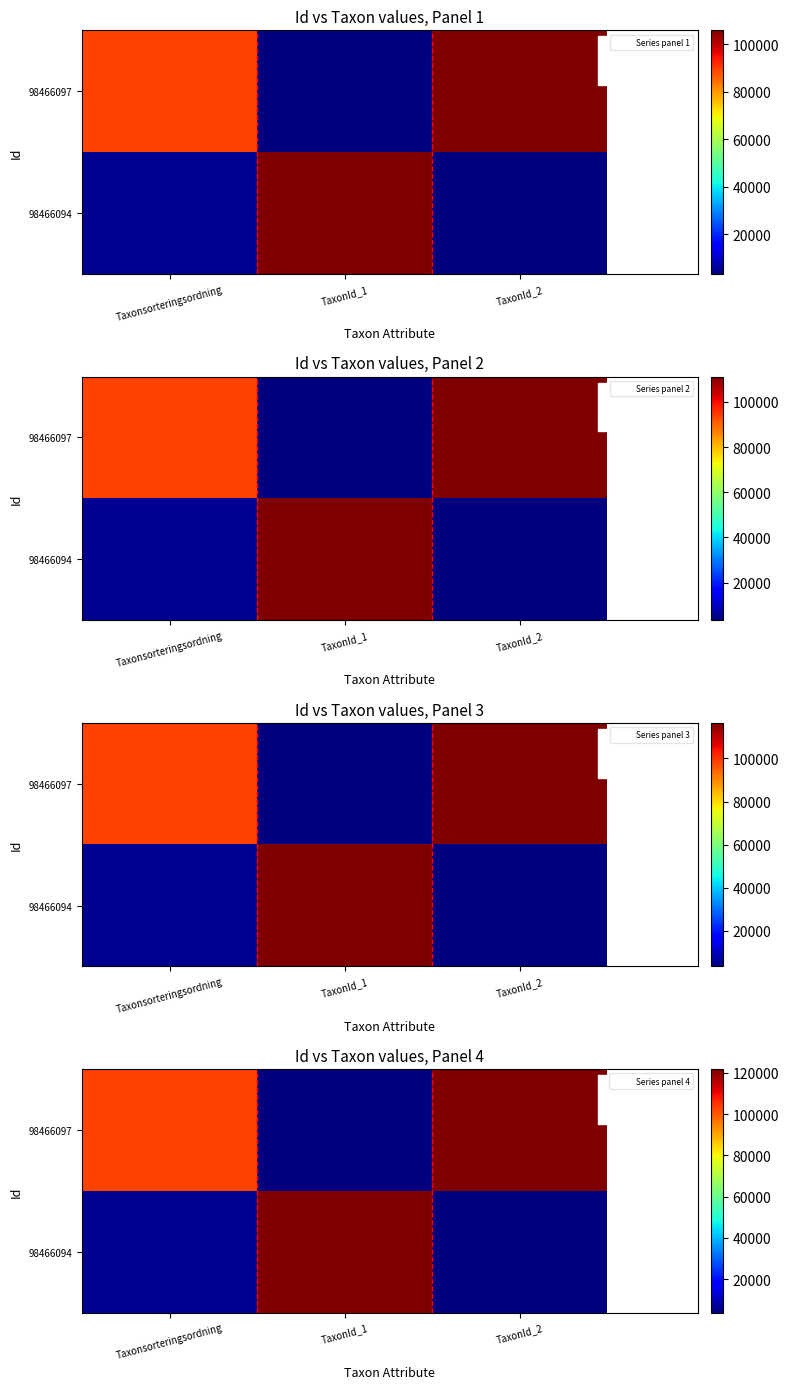

What is the minimum value shown in the chart?

3697.2